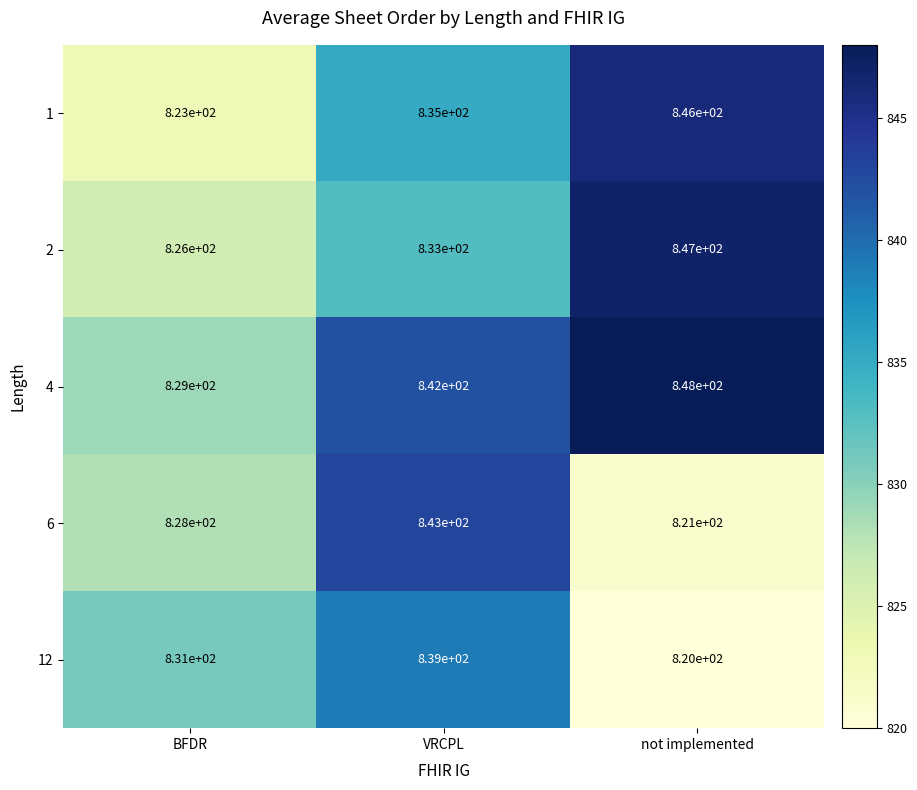

Reading left to right, extract all data points from this chart.

1: BFDR=823	VRCPL=835	not implemented=846
2: BFDR=826	VRCPL=833	not implemented=847
4: BFDR=829	VRCPL=842	not implemented=848
6: BFDR=828	VRCPL=843	not implemented=821
12: BFDR=831	VRCPL=839	not implemented=820